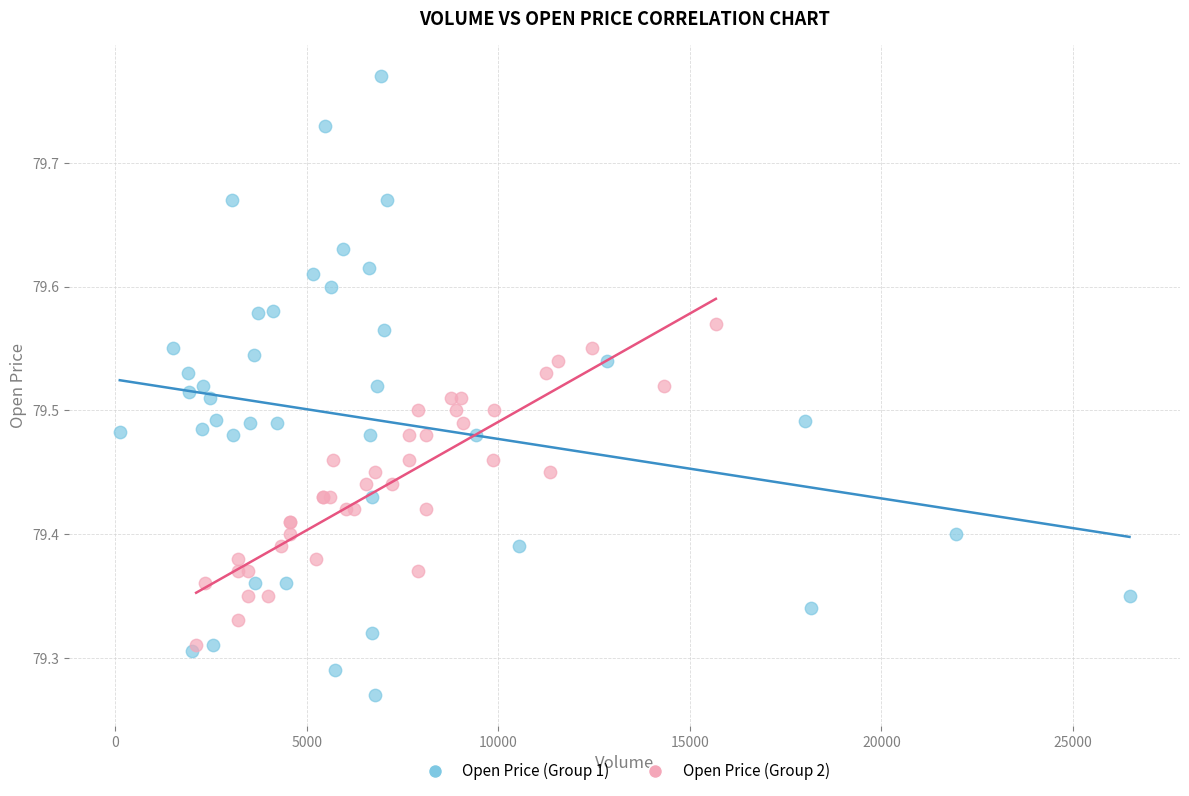

Which series reaches the minimum Y coordinate?

Open Price (Group 1)